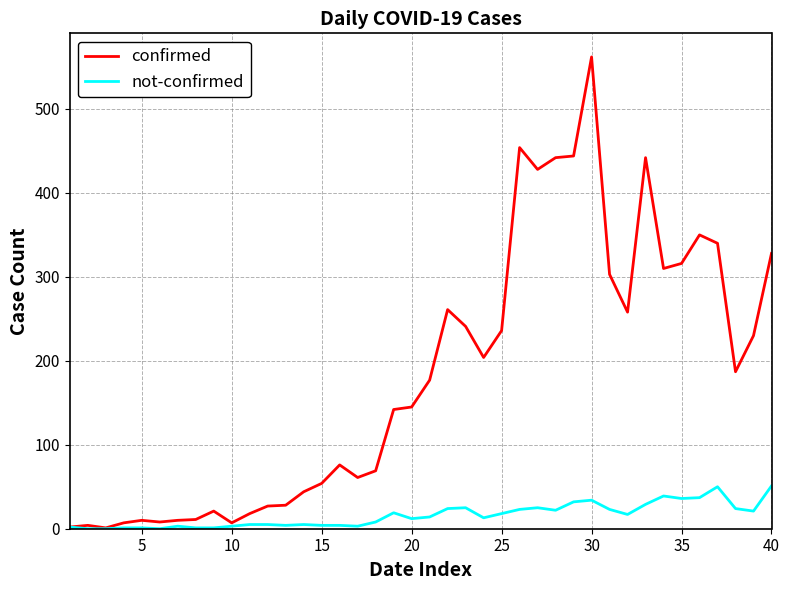

List the series in order of their peak value, highest first.

confirmed, not-confirmed